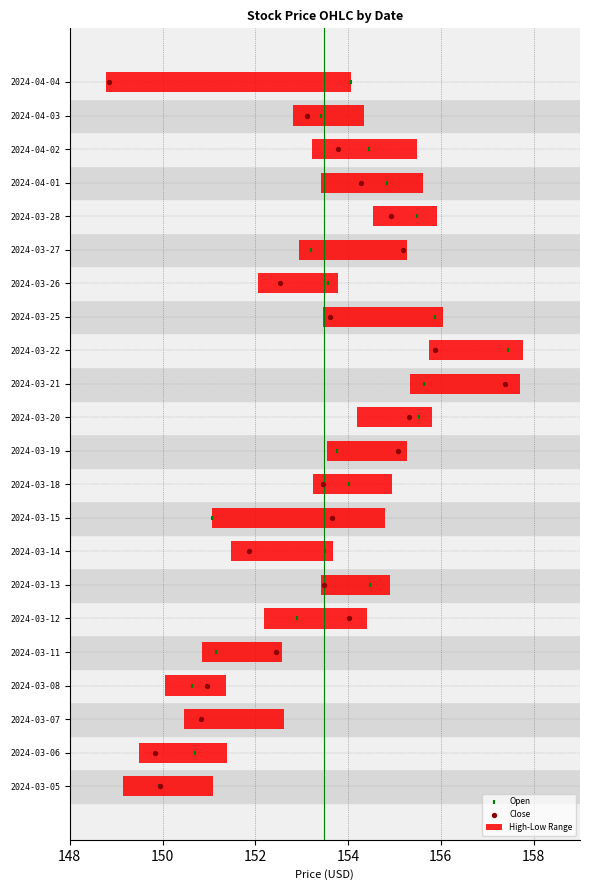

Is the value of Open at 21 greater than the value of Close at 156?

Yes